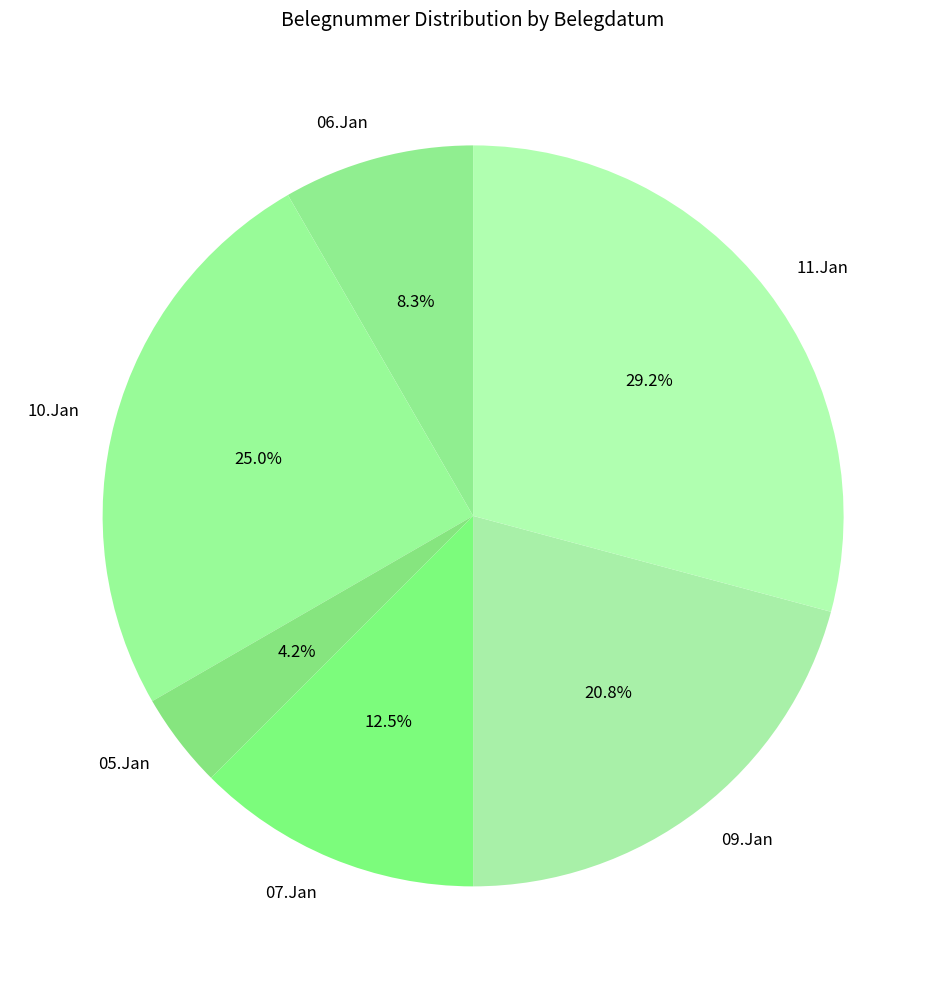

Approximately how many times larger is the value at 06.Jan compared to 09.Jan?

0.4